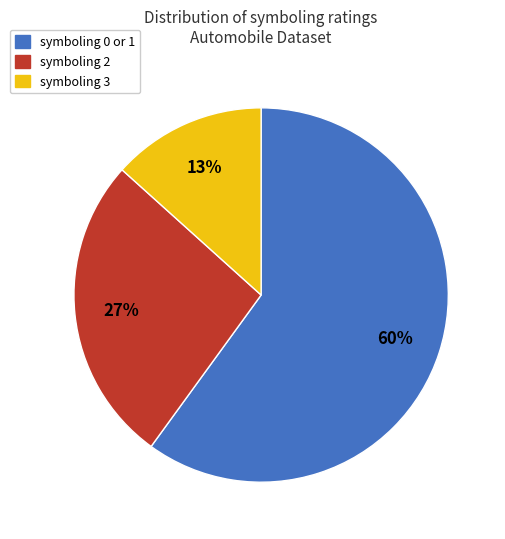

The symboling 3 slice represents 20% of the pie. True or false?

False